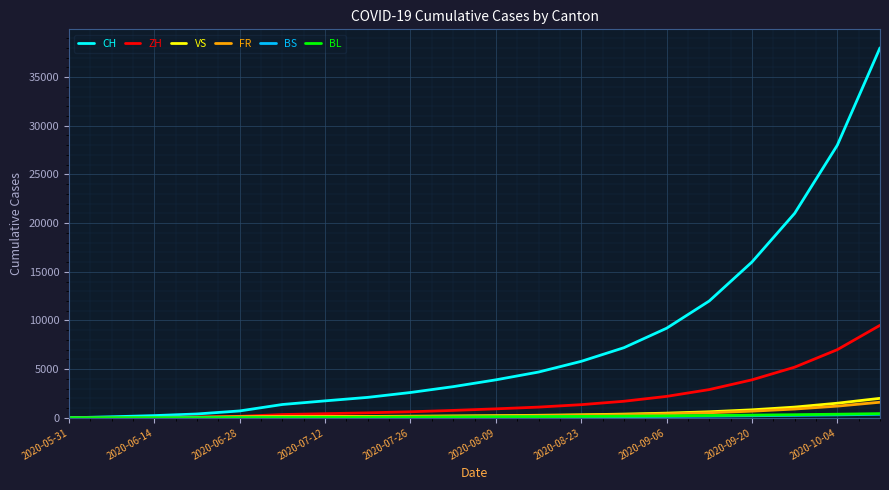

At how many categories does at least one series exceed 27412?

2